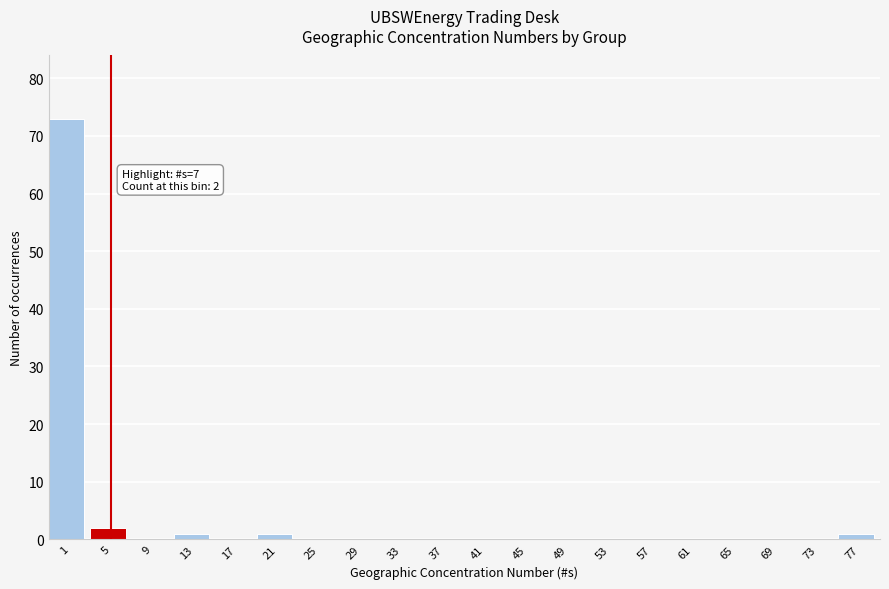

Reading right to left, what are all the values shown in this chart?

77=1	73=0	69=0	65=0	61=0	57=0	53=0	49=0	45=0	41=0	37=0	33=0	29=0	25=0	21=1	17=0	13=1	9=0	5=2	1=73